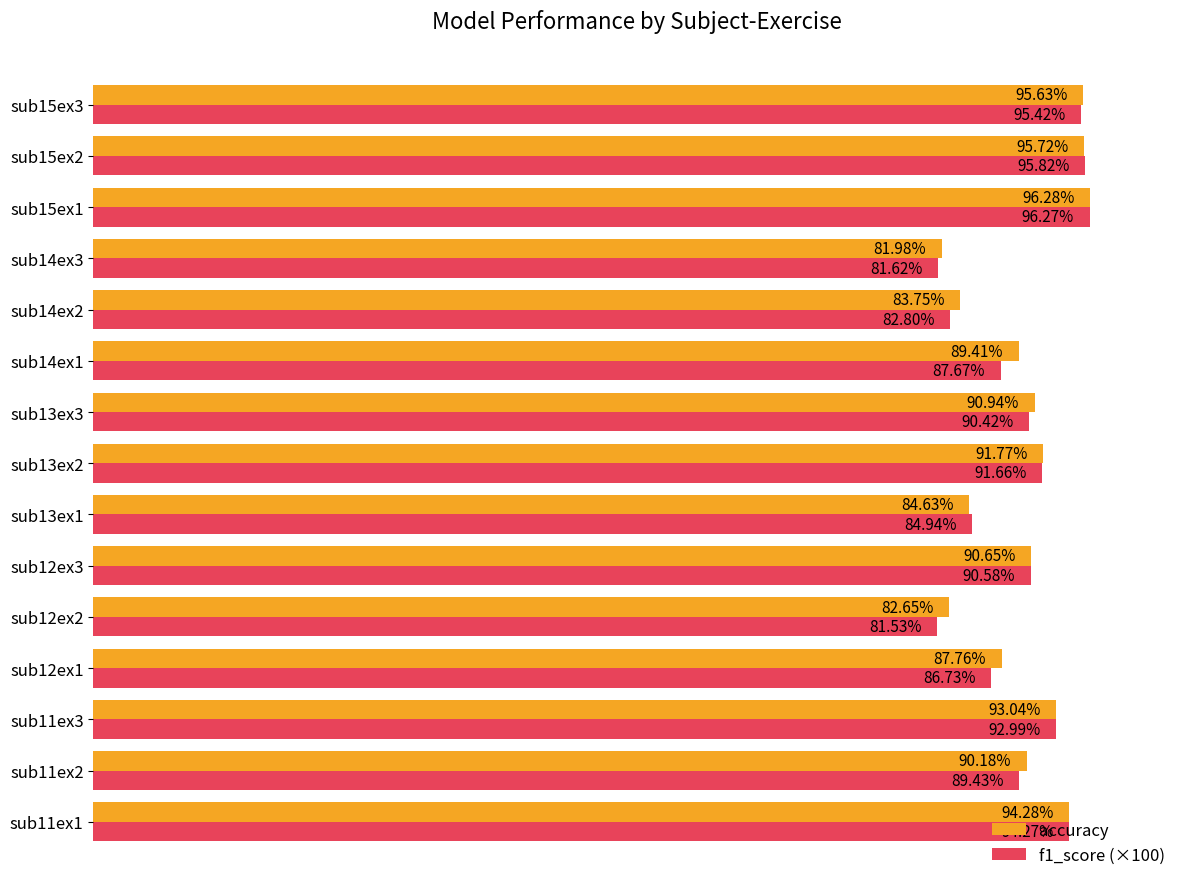

Which series has the largest total across all categories?

accuracy